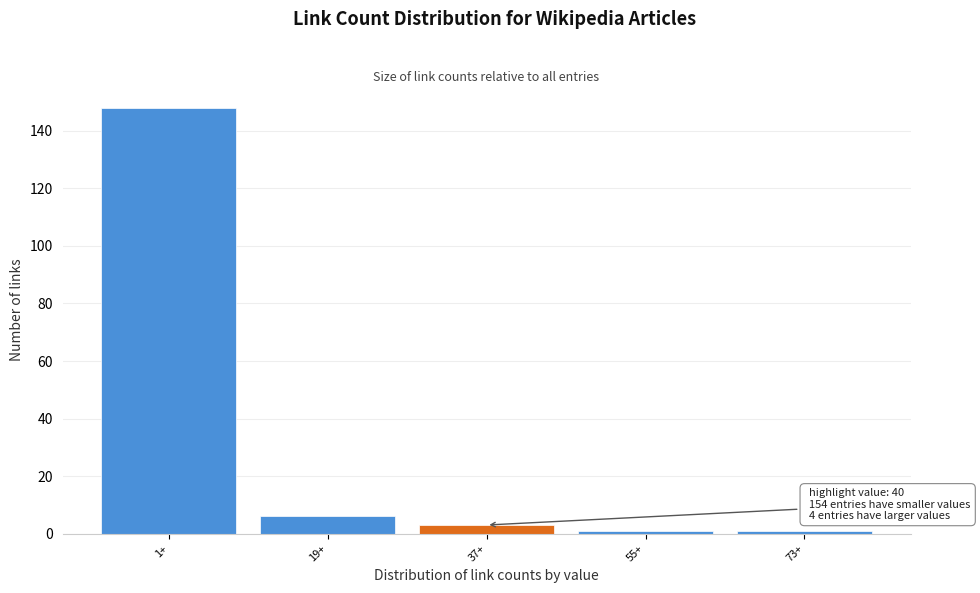

Reading right to left, transcribe all the data shown in this chart.

1	1	3	6	148